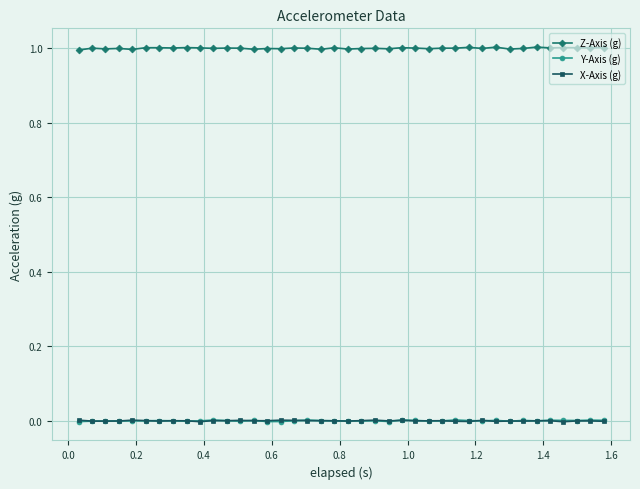

At how many categories does at least one series exceed 0?

40